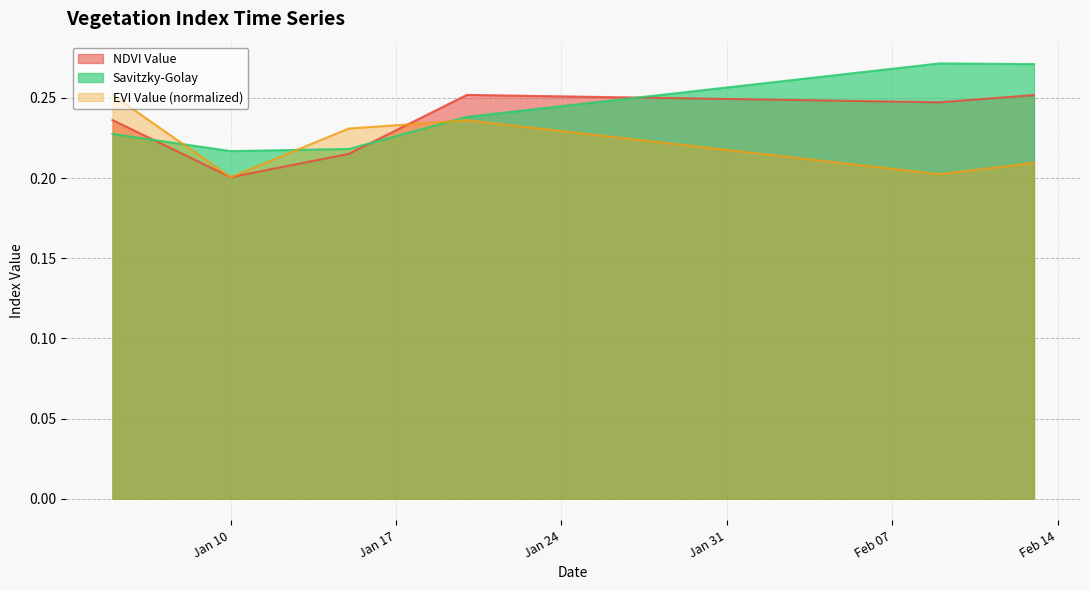

Is it true that evi_value equals 0.1 at 2023-01-21?

False